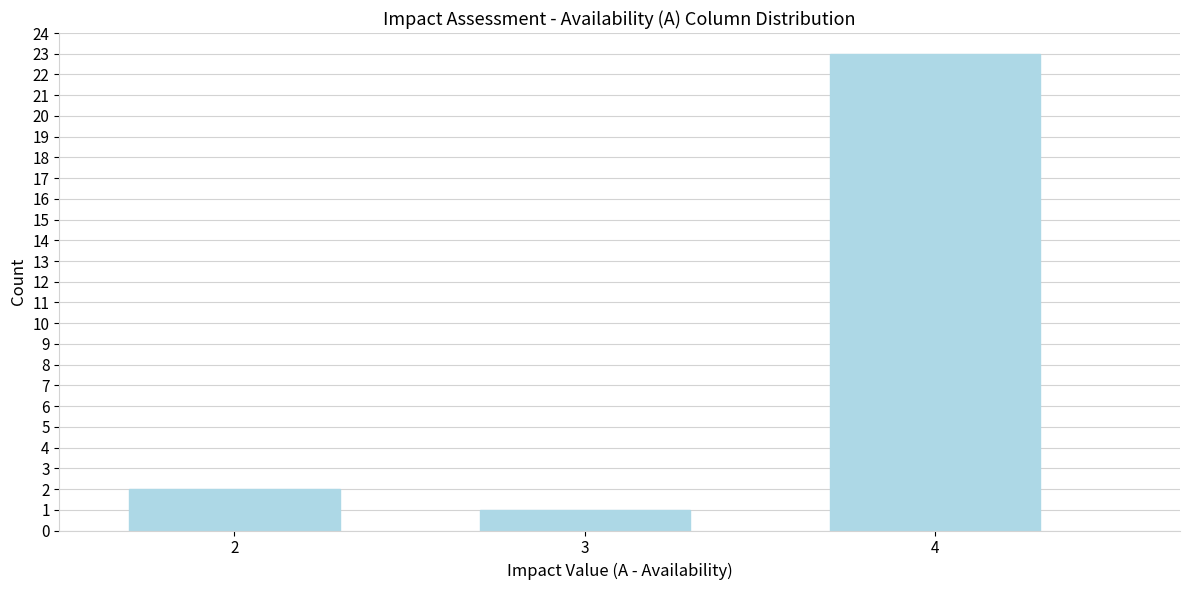

Reading right to left, extract all data points from this chart.

23	1	2